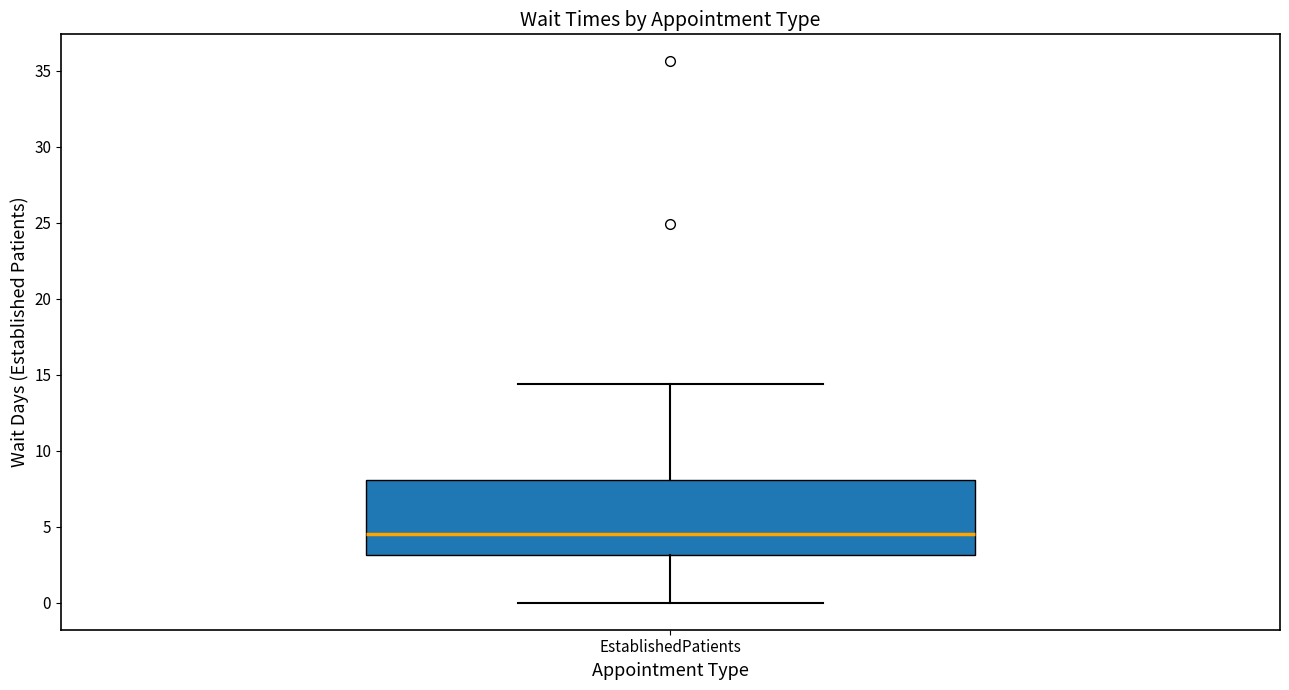

Where does the lower whisker of the box for EstablishedPatients end on the y-axis? The values are not printed on the chart, so give them approximately, as read against the axis.

0.0